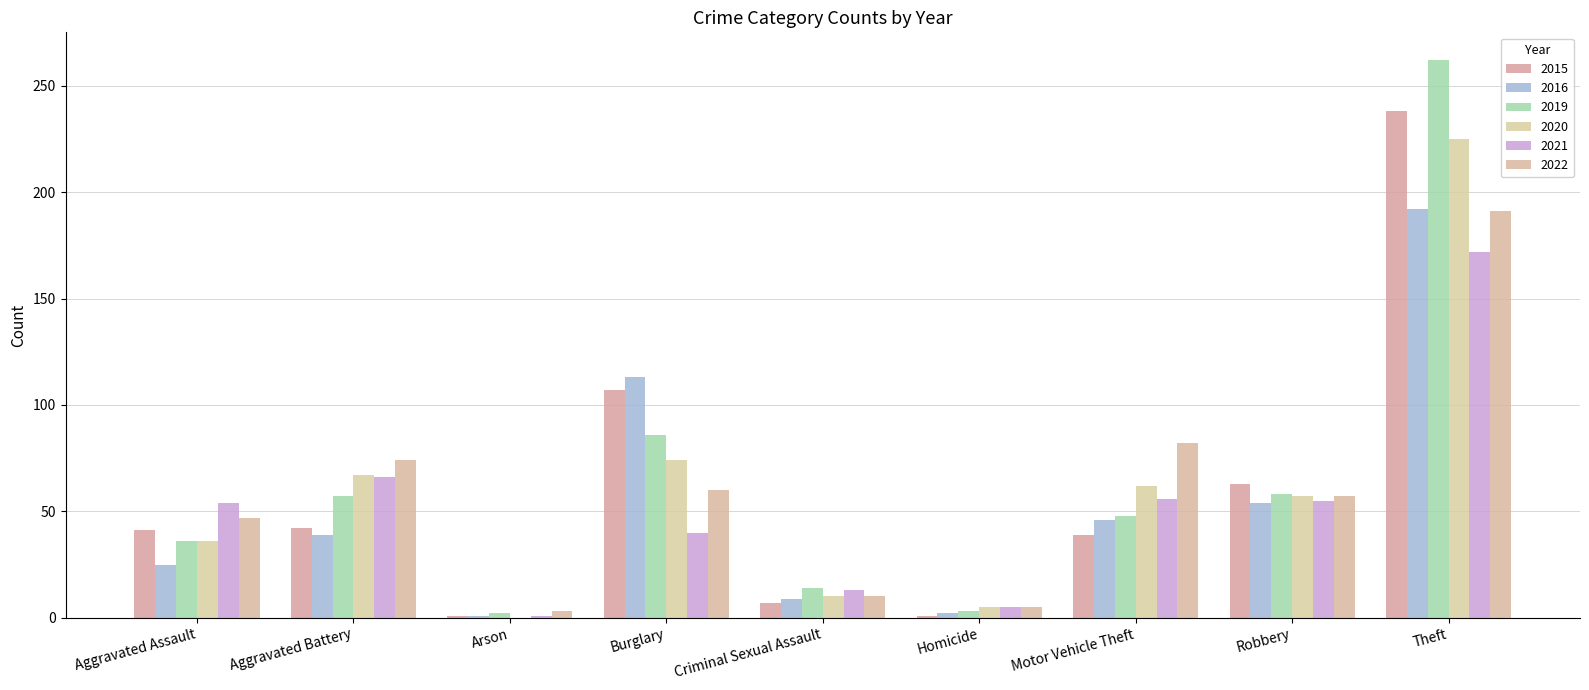

Which category has the highest value in the 2016 series?

Theft